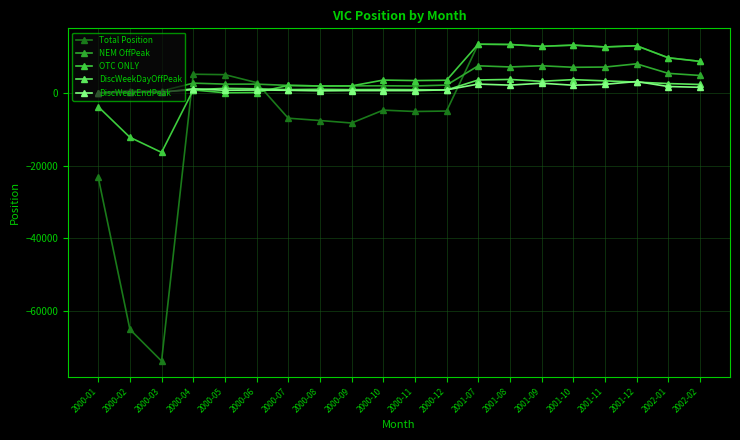

At which category does Total Position reach its first local valley?

2000-03